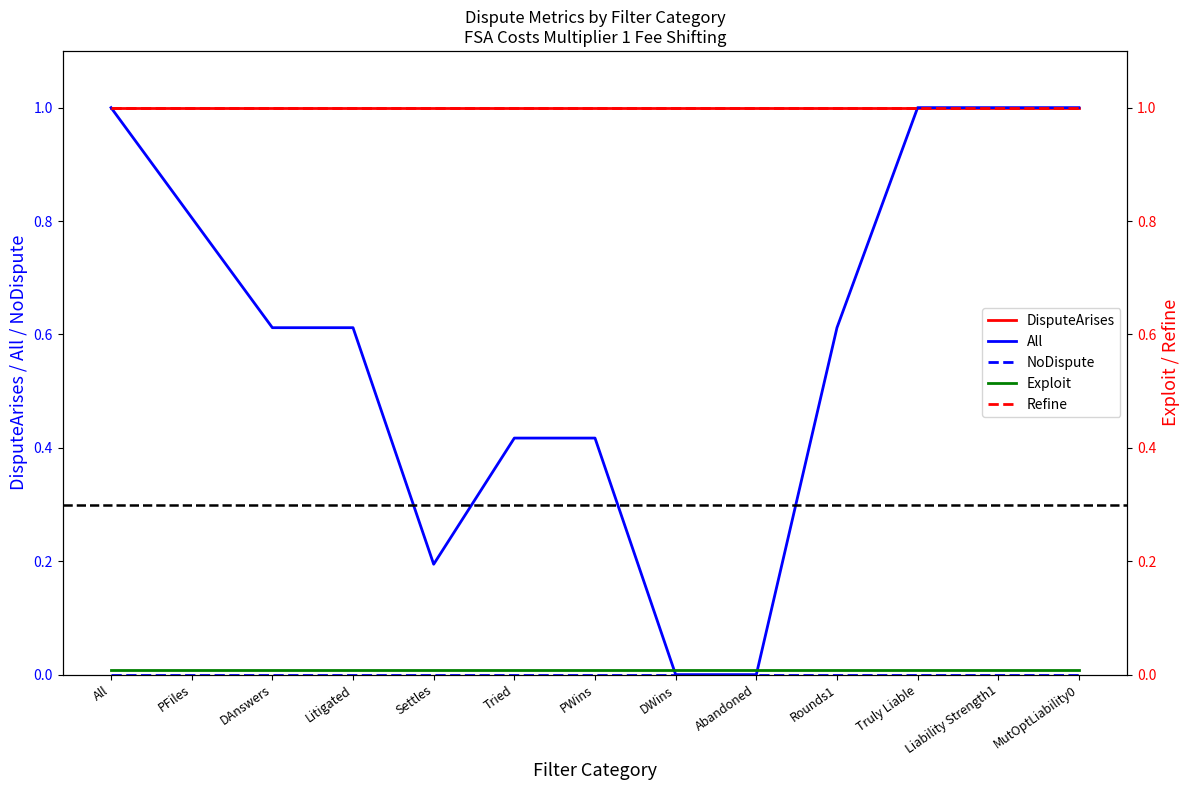

At DWins, list the series in order from smallest to largest.

All, NoDispute, Exploit, Refine, DisputeArises